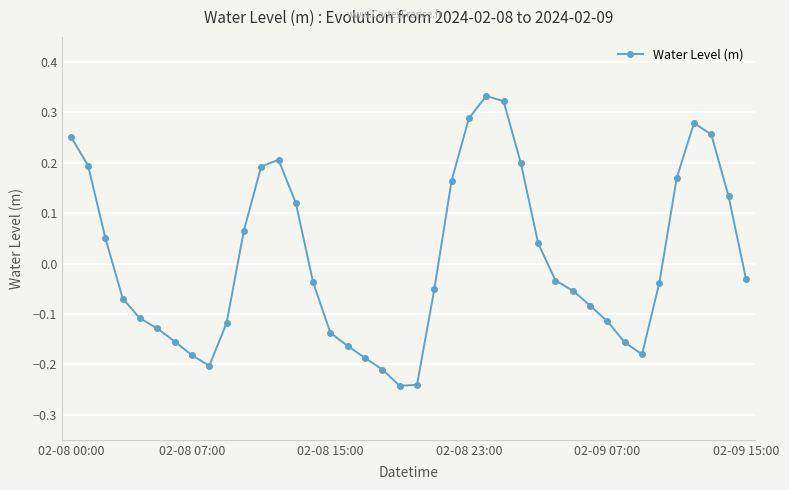

How many interior local peaks (higher than both neighbors) does the data have?

3